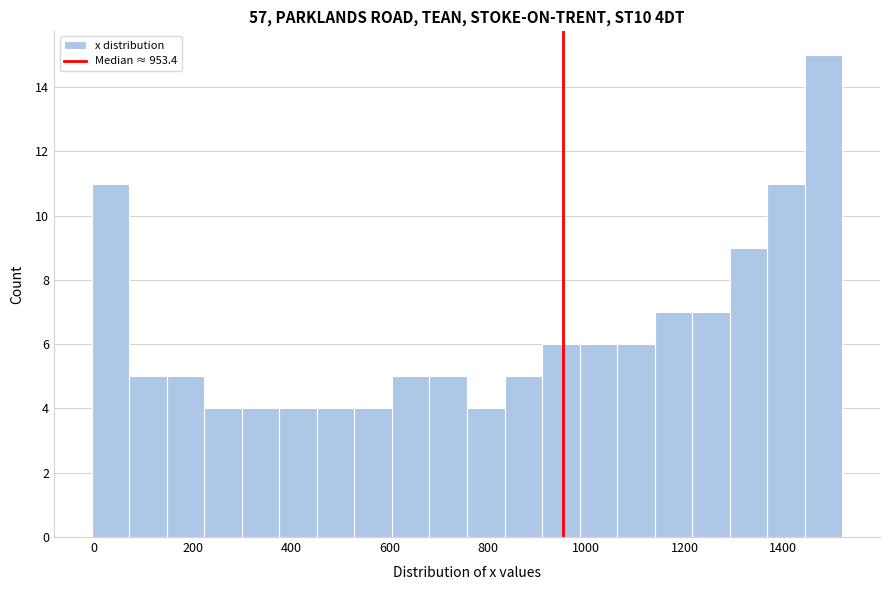

Read against the x-axis, roughly where is the centre of the tallest bar?

1480